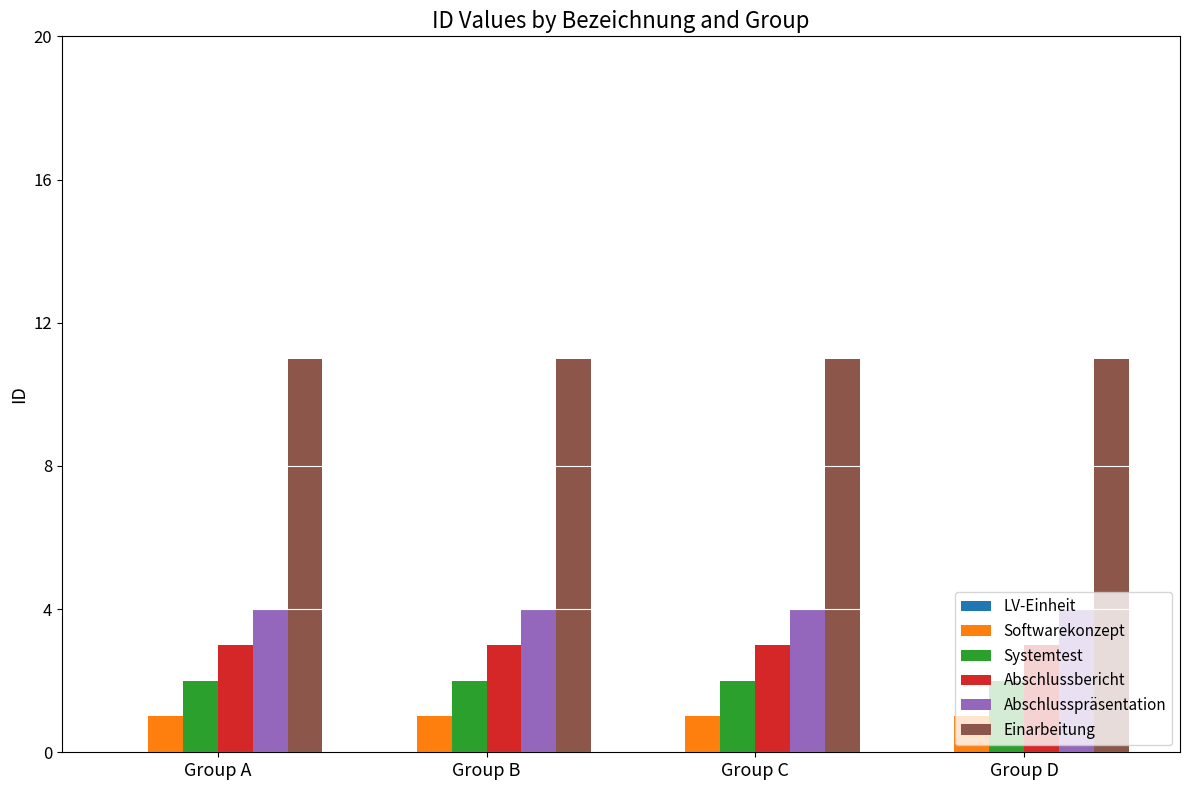

What is the average value of the Systemtest series?

2